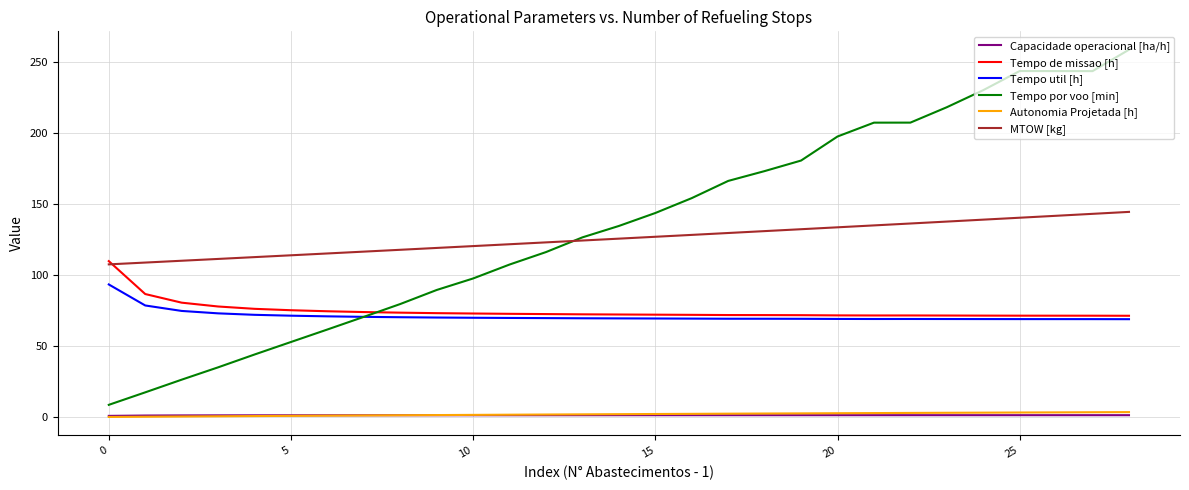

Which series has the widest spread of values?

Tempo por voo [min]